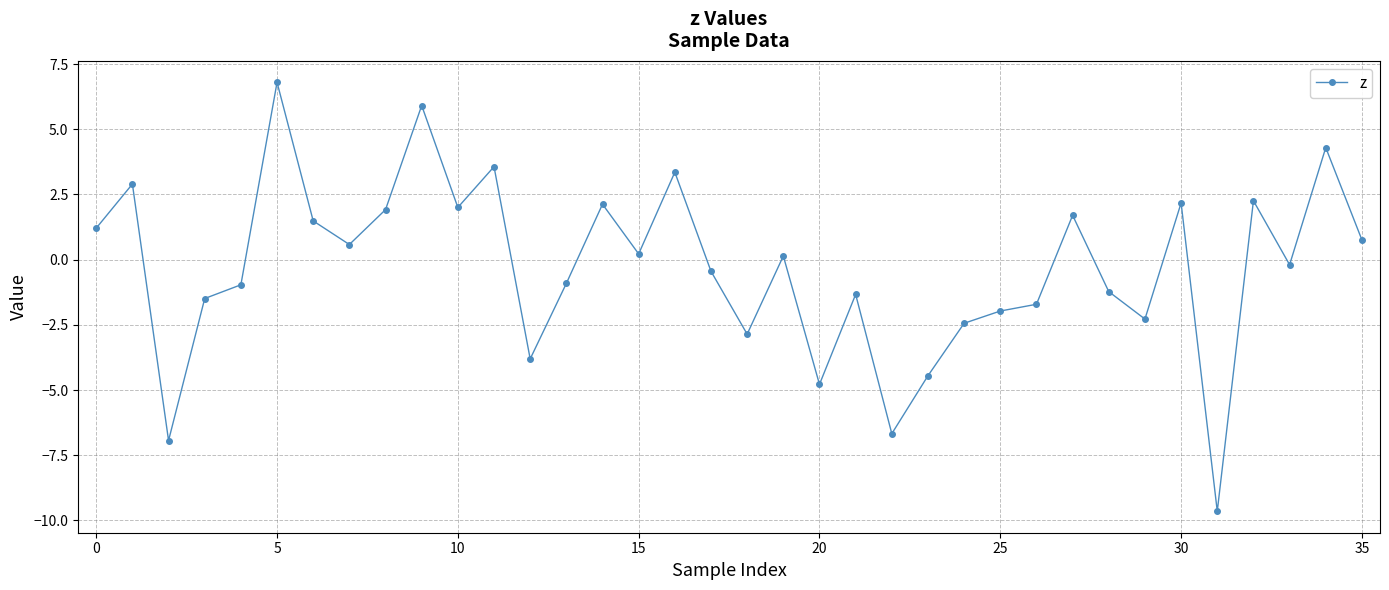

What is the minimum value shown in the chart?

-9.7